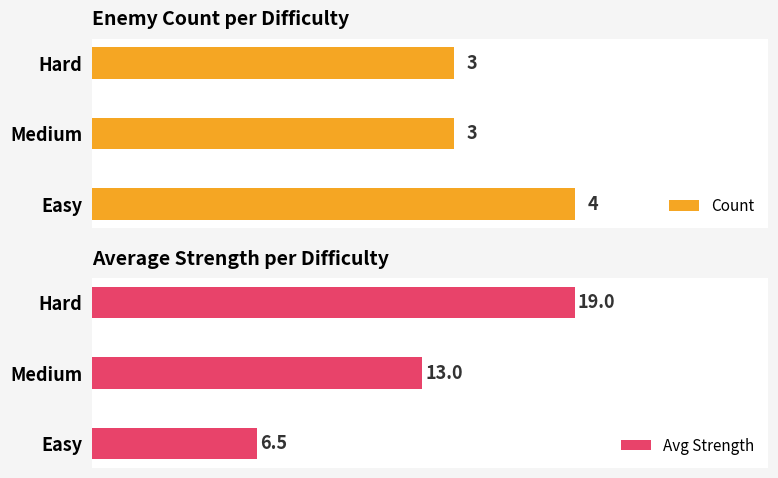

Count the number of data series in this chart.

2